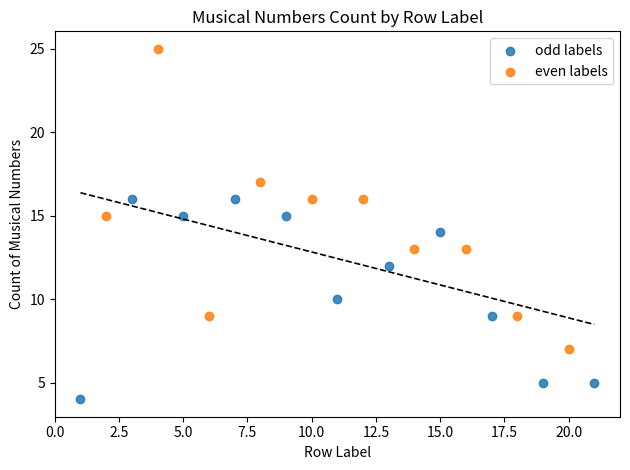

Which series contains the highest Y value?

even labels